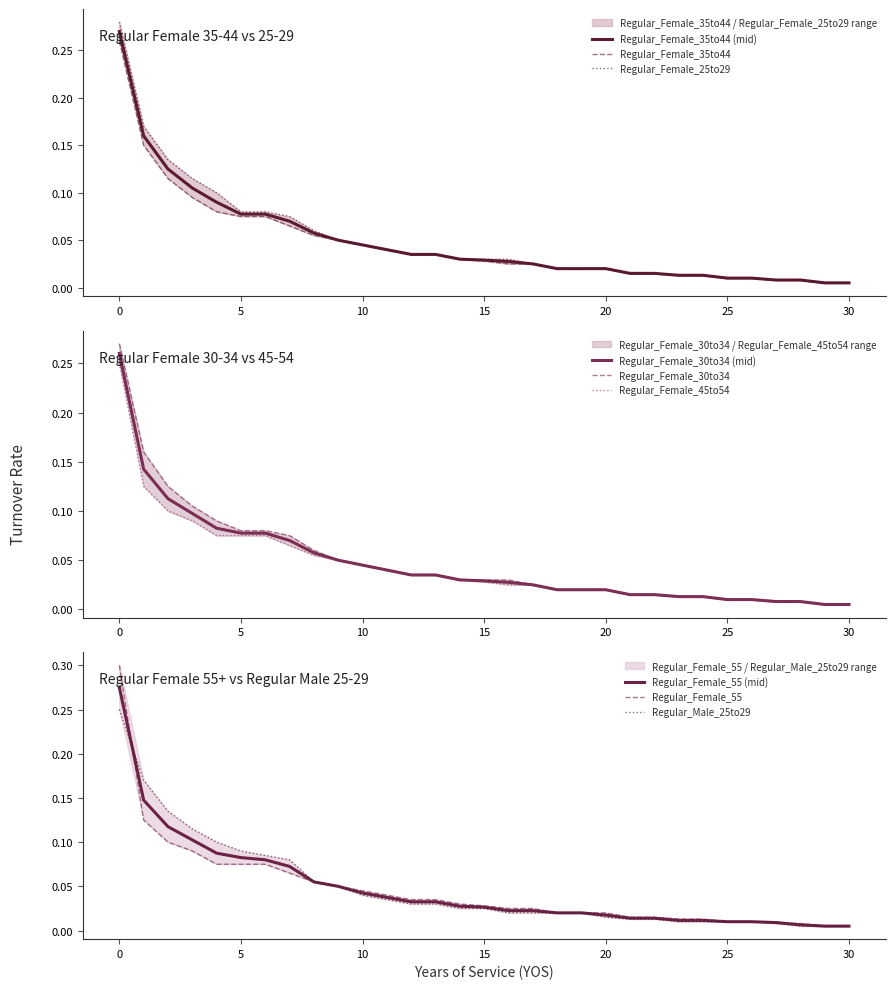

What are all the series names shown in the legend?

Regular_Female_35to44, Regular_Female_25to29, Regular_Female_30to34, Regular_Female_45to54, Regular_Female_55, Regular_Male_25to29